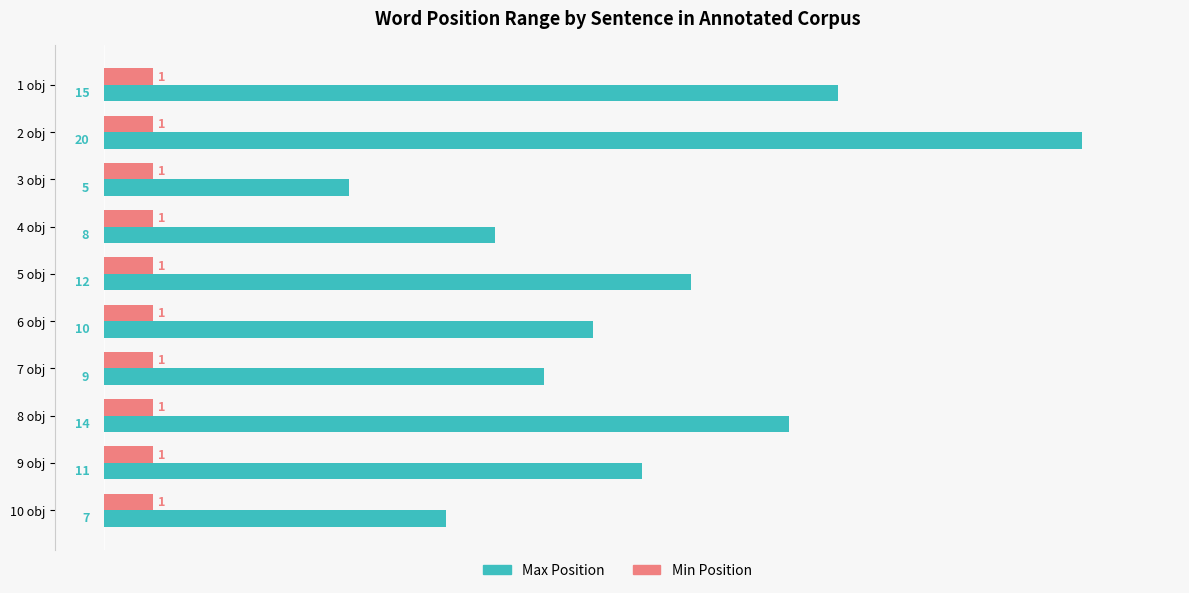

Between 6 obj and 10 obj, which series saw the biggest shift?

Max Position